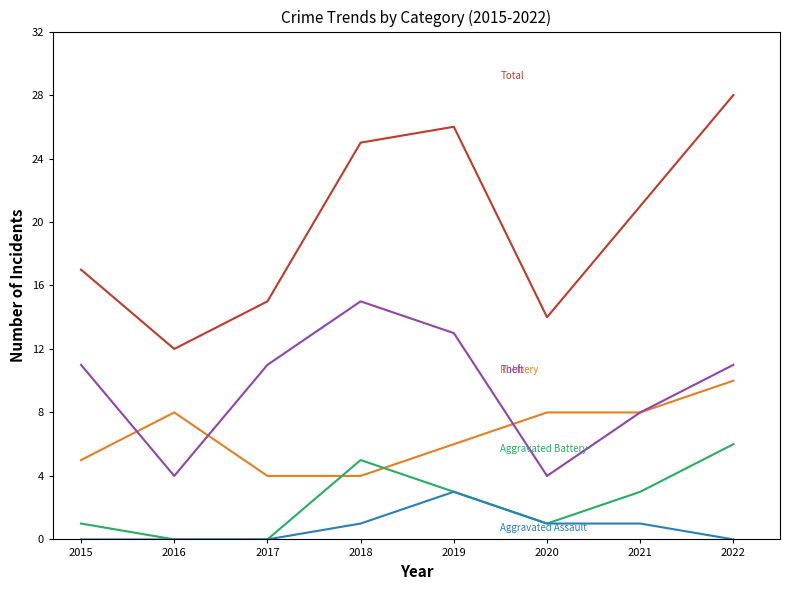

Reading left to right, what are all the values shown in this chart?

Robbery: 5	8	4	4	6	8	8	10
Theft: 11	4	11	15	13	4	8	11
Total: 17	12	15	25	26	14	21	28
Aggravated Battery: 1	0	0	5	3	1	3	6
Aggravated Assault: 0	0	0	1	3	1	1	0